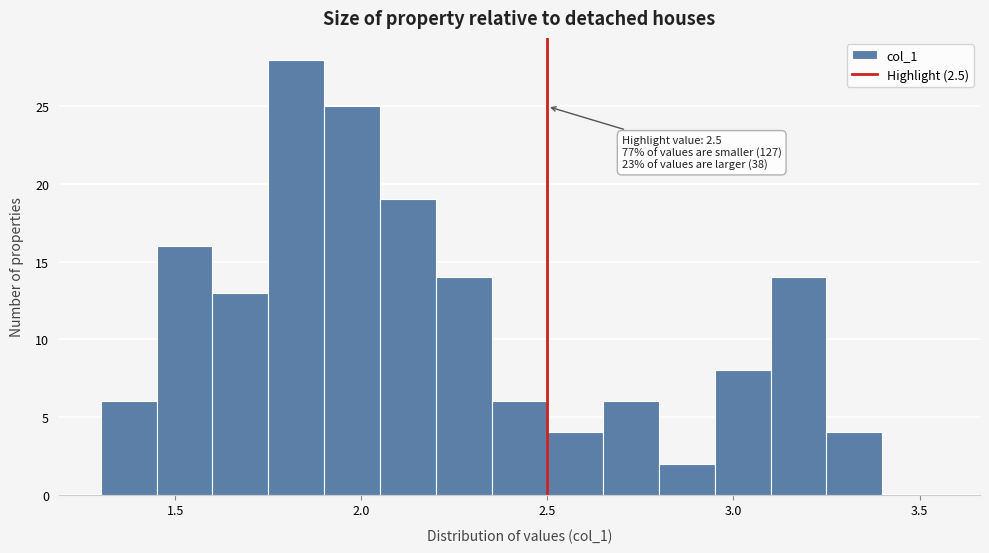

Read against the x-axis, roughly where is the centre of the tallest bar?

1.85